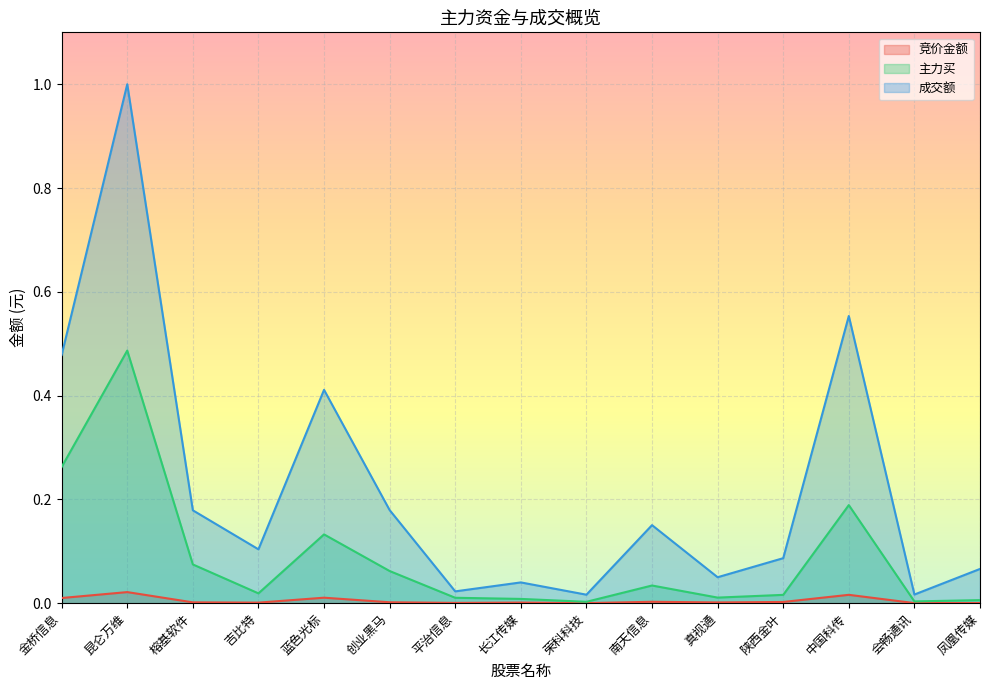

Is the value of 竞价金额 at 平治信息 greater than the value of 成交额 at 南天信息?

No